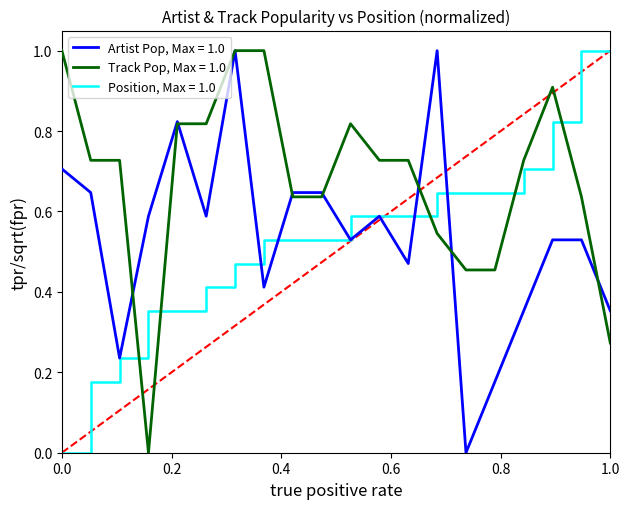

What is the highest value of the Track Pop, Max = 1.0 series?

1.0